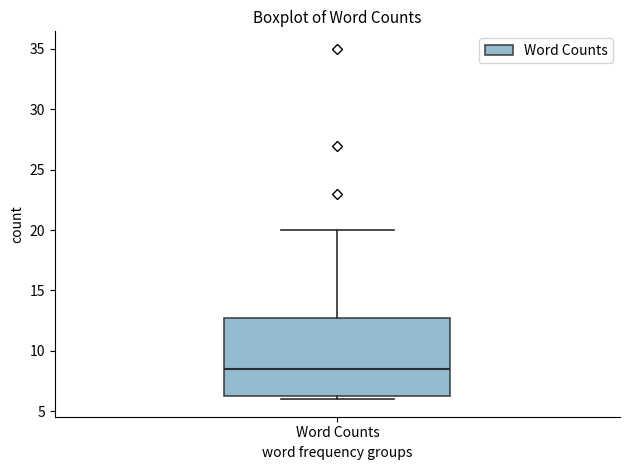

Transcribe this box plot: give where the median line is, the range the box spans, and where the two whiskers end, as read against the y-axis. The values are not printed on the chart, so give them approximately, as read against the axis.

median 8.5, box 6.5 to 13.0, whiskers 6.0 to 20.0